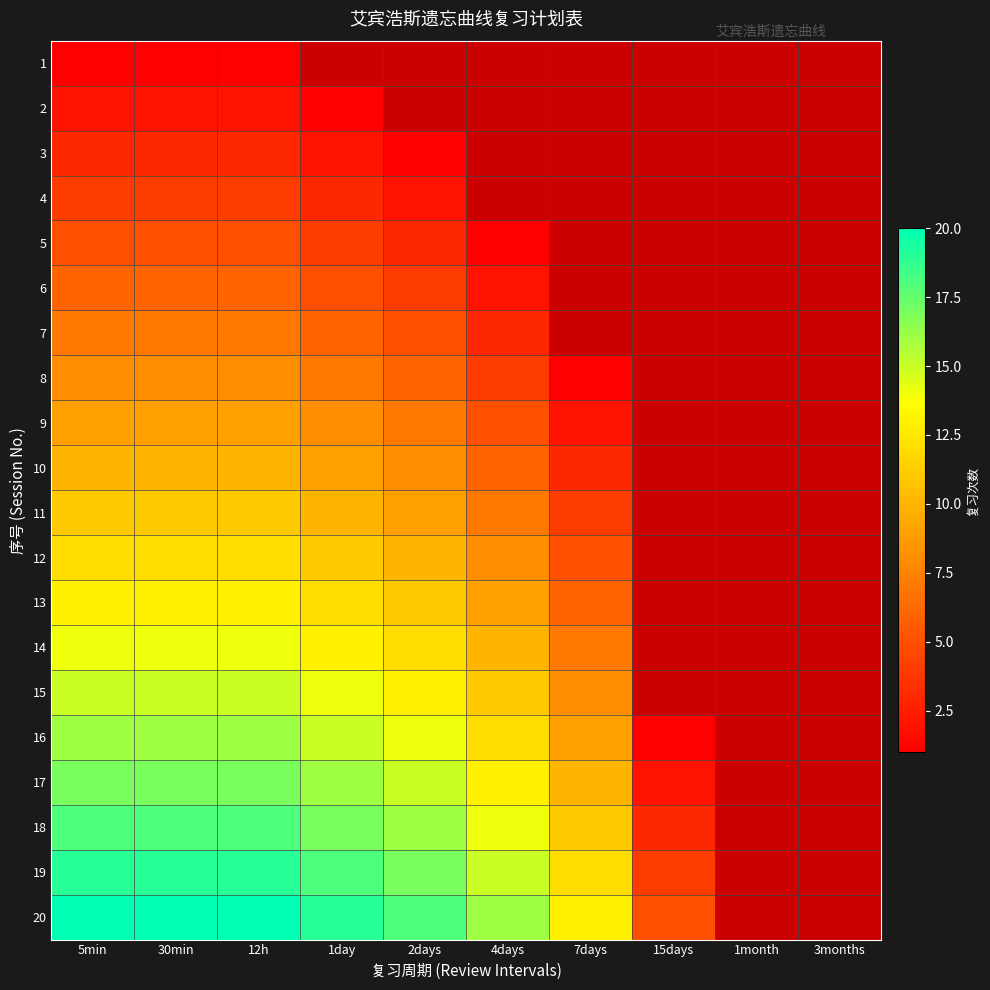

How many categories are shown in the chart?

10